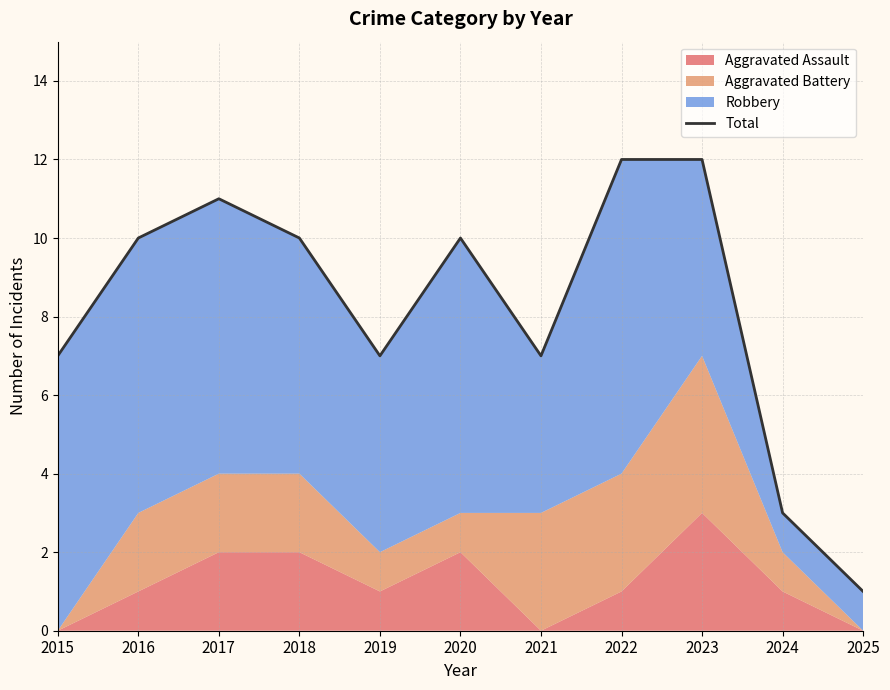

What is the greatest value displayed?

12